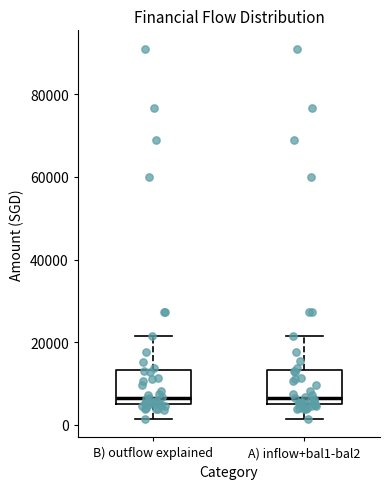

Where does the upper whisker of the box for A) inflow+bal1-bal2 end on the y-axis? The values are not printed on the chart, so give them approximately, as read against the axis.

22000